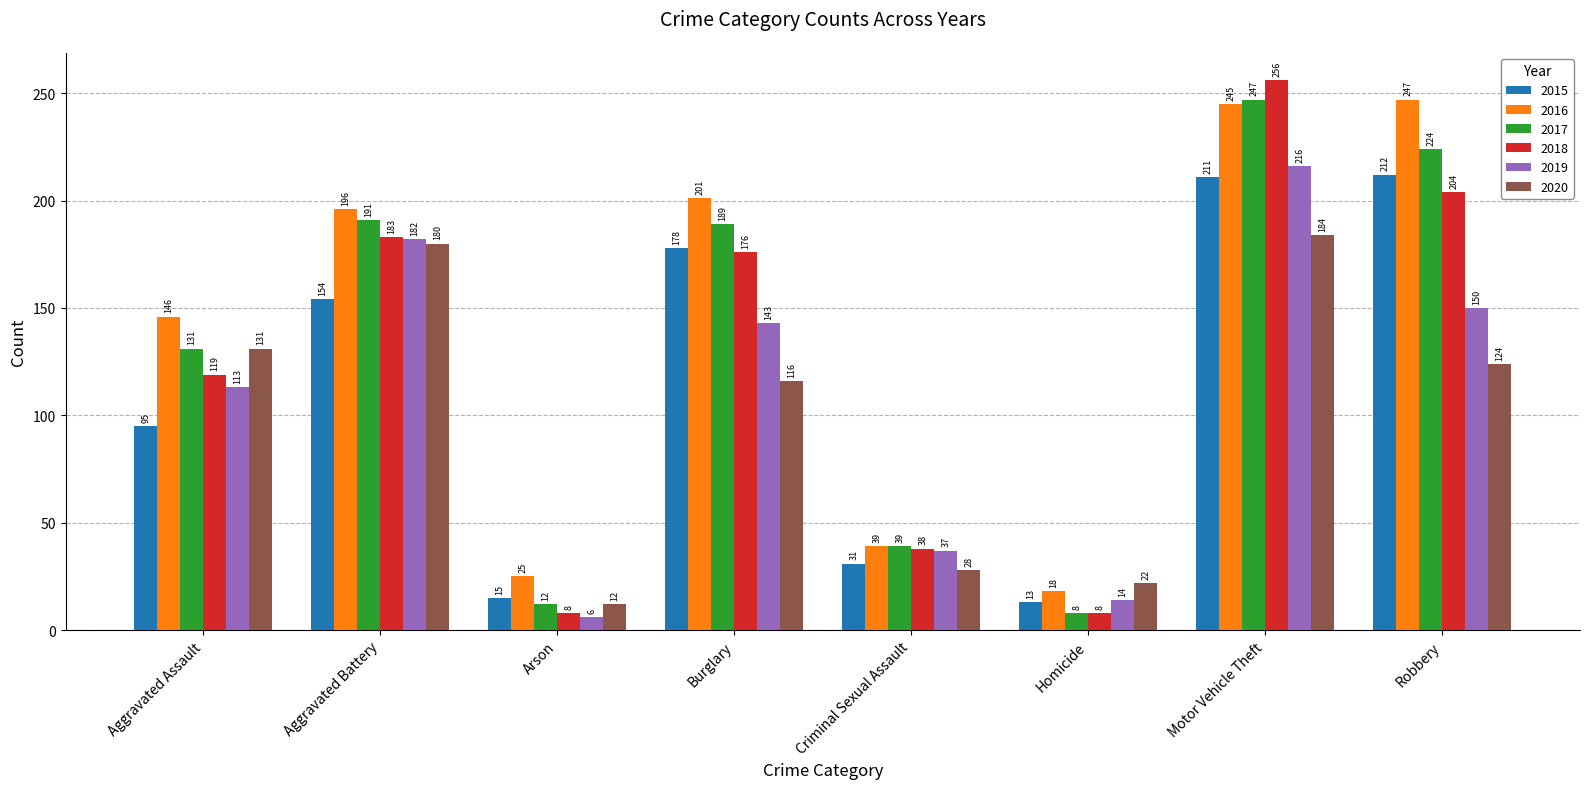

List the series in order of their overall mean, highest first.

2016, 2017, 2018, 2015, 2019, 2020